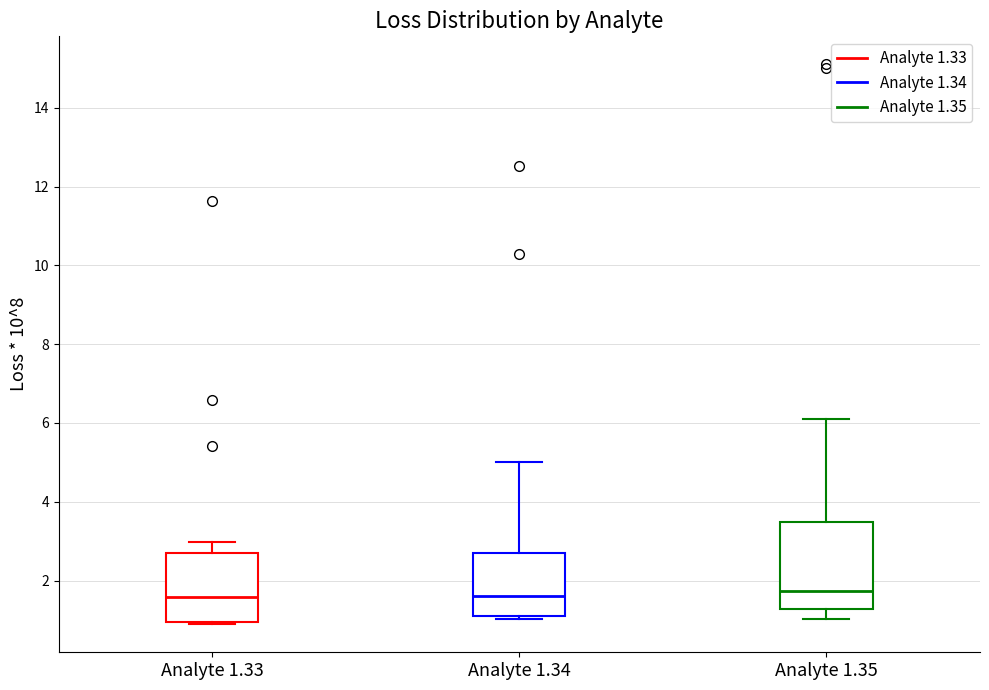

Reading left to right, read every box against the y-axis: the position of its median line, the range the box covers, and the ends of its whiskers. The values are not printed on the chart, so give them approximately, as read against the axis.

Analyte 1.33: median 1.6, box 1.0 to 2.6, whiskers 0.8 to 3.0
Analyte 1.34: median 1.6, box 1.0 to 2.6, whiskers 1.0 (just below the box's lower edge) to 5.0
Analyte 1.35: median 1.8, box 1.2 to 3.4, whiskers 1.0 to 6.2